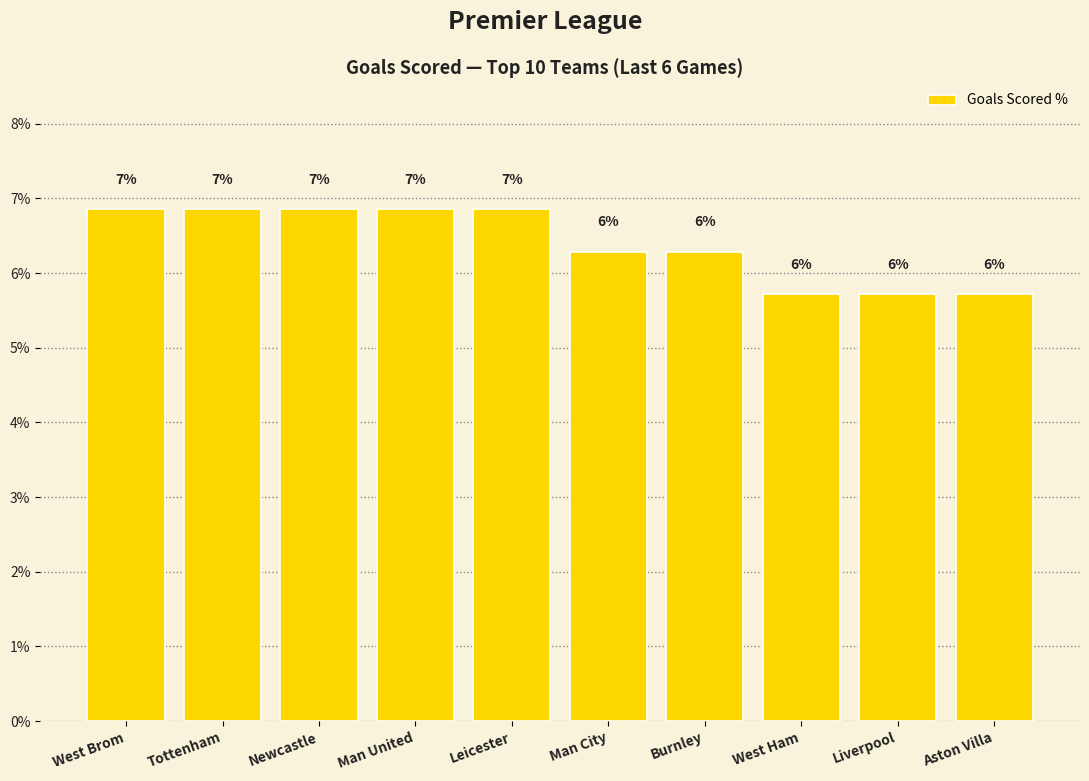

Does the chart contain any negative values?

No